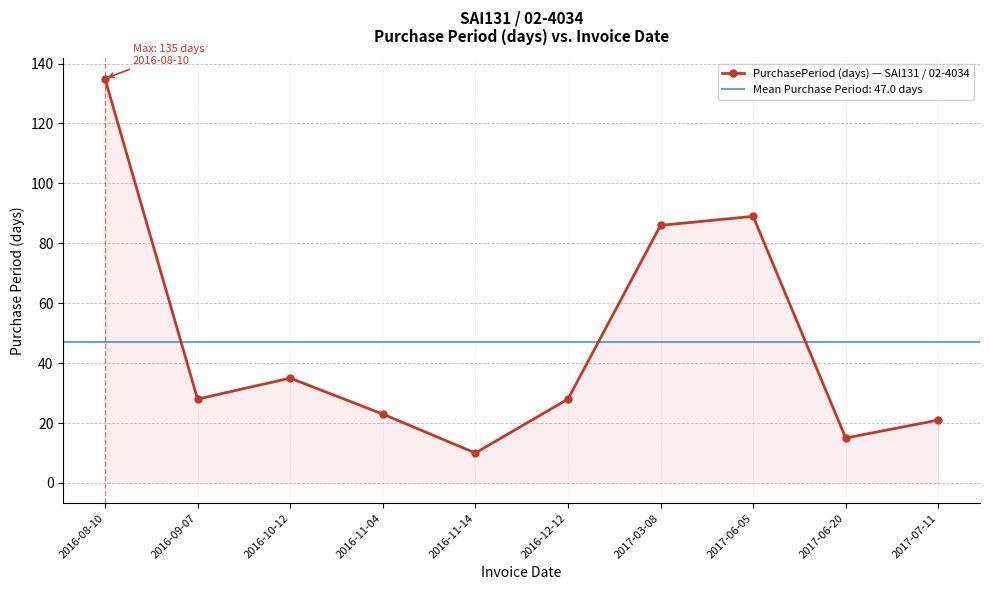

The value at 2017-03-08 is 86. True or false?

True